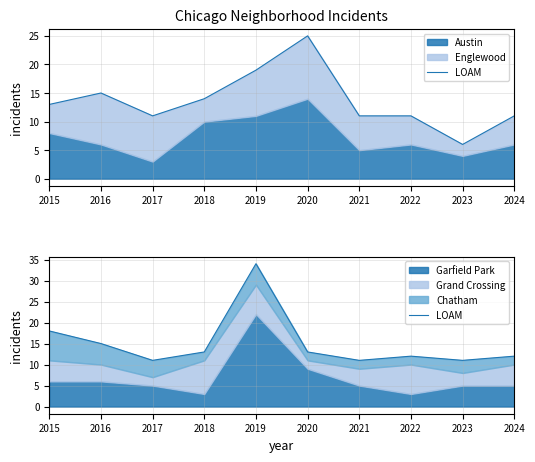

What is the difference between the maximum and minimum values?

23